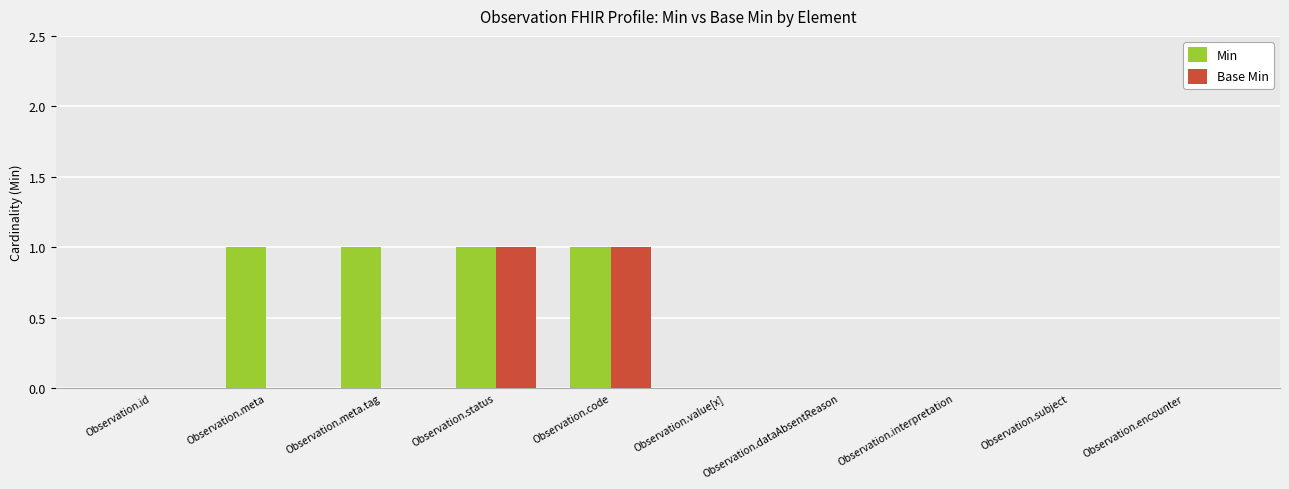

The Min series shows 0 at Observation.meta. True or false?

False